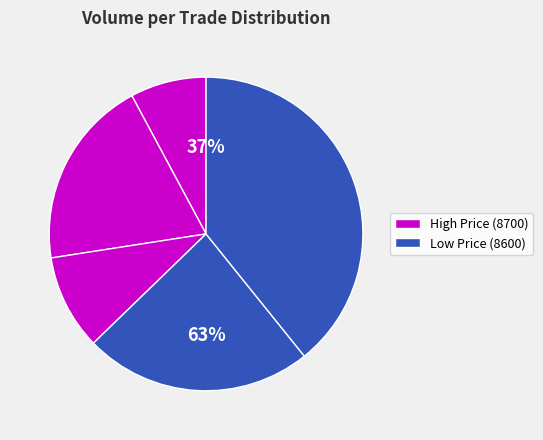

True or false: 2021-10-12 09:52:17 accounts for 10% of the total.

True